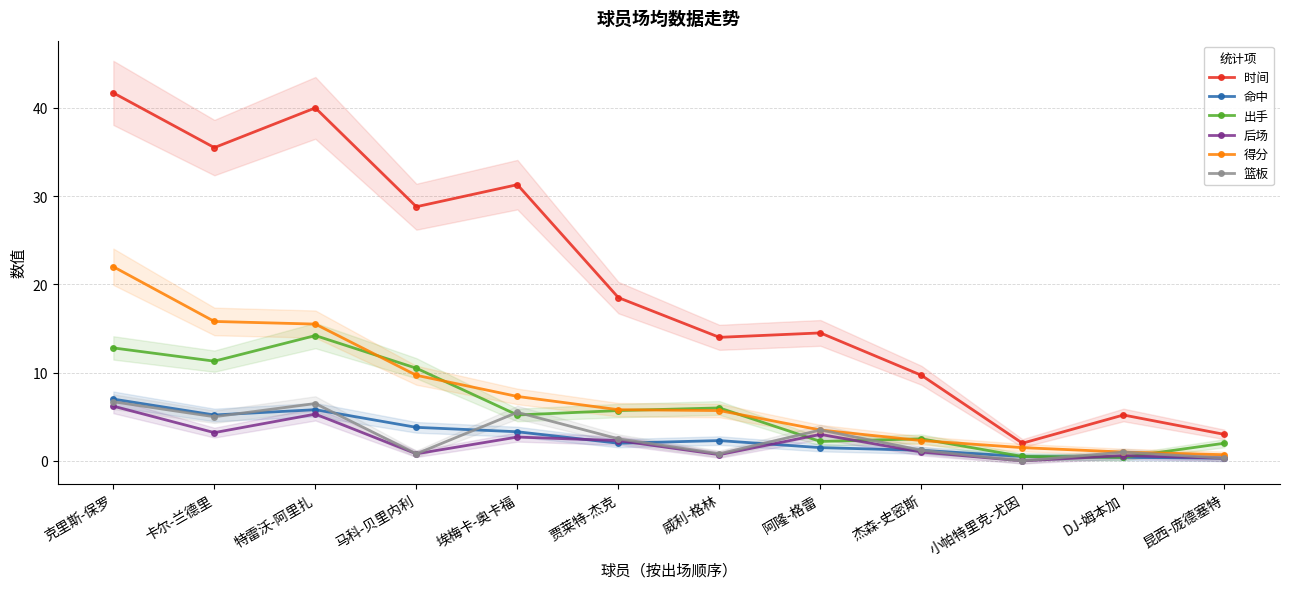

Where is 命中 nearest to the value 3?

埃梅卡-奥卡福